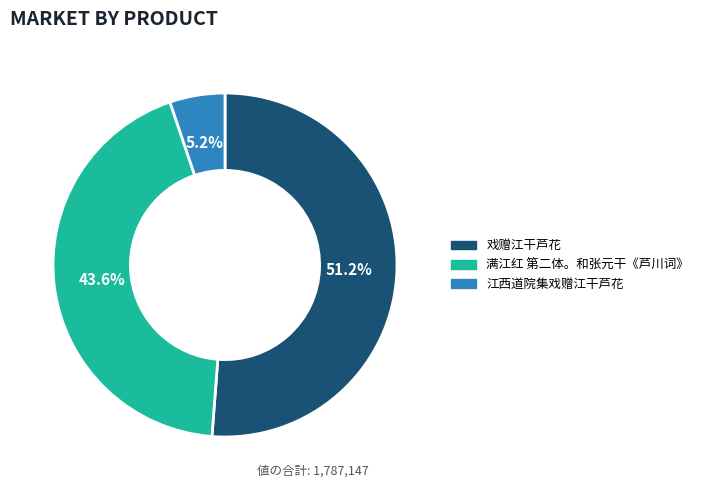

What percentage is the 江西道院集戏赠江干芦花 slice, to the nearest percent?

5%